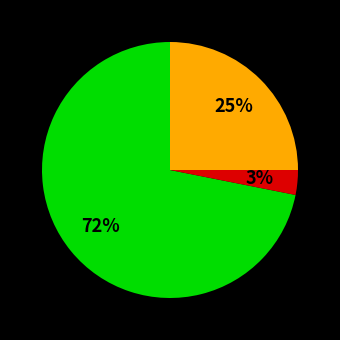

To the nearest percent, what is the difference between the largest and smallest slice percentages?

69%